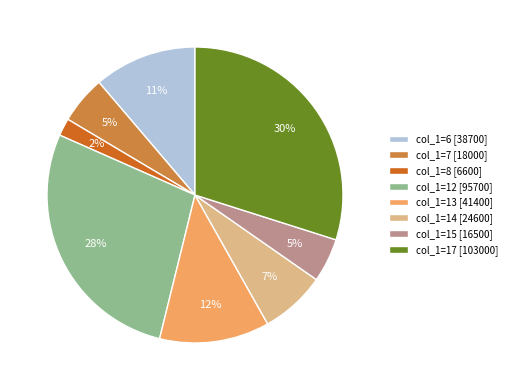

Combined, do col_1=12 [95700] and col_1=7 [18000] account for over 50%?

No